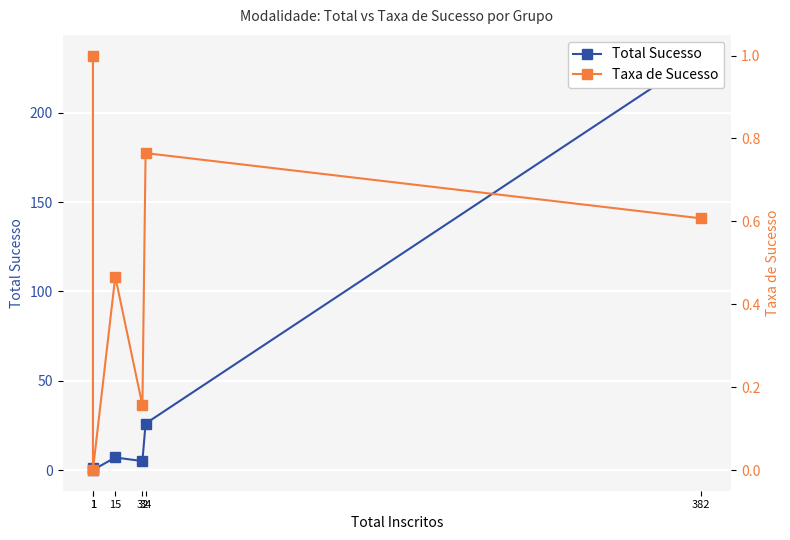

What is the greatest value displayed?

232.0